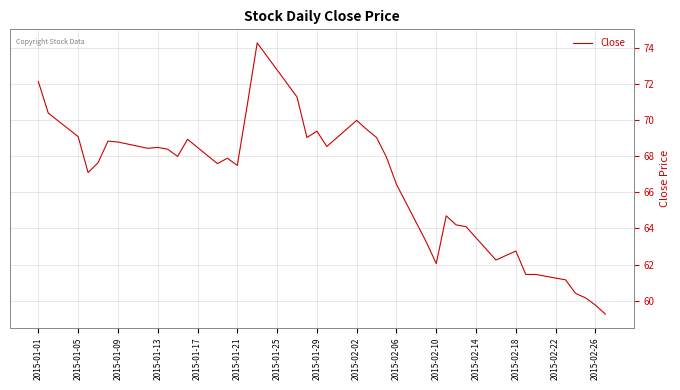

True or false: the data has more than 0 interior local peaks.

True